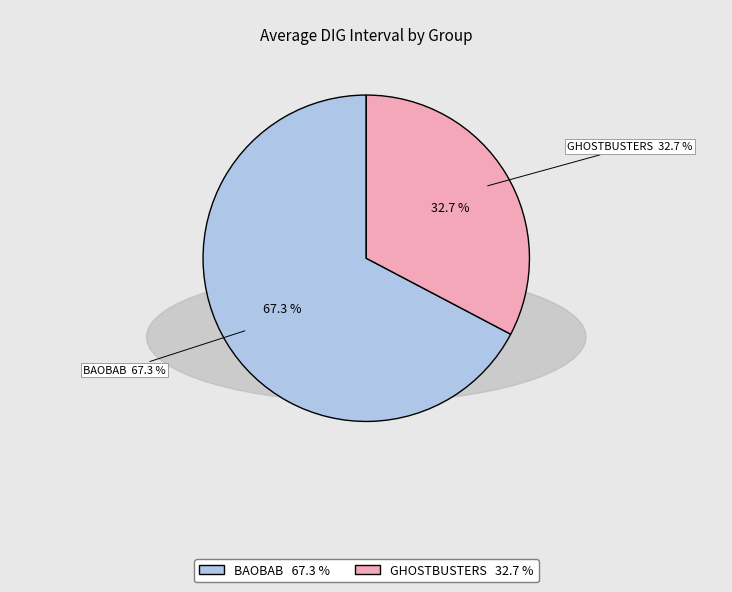

Count the number of slices in the pie.

2